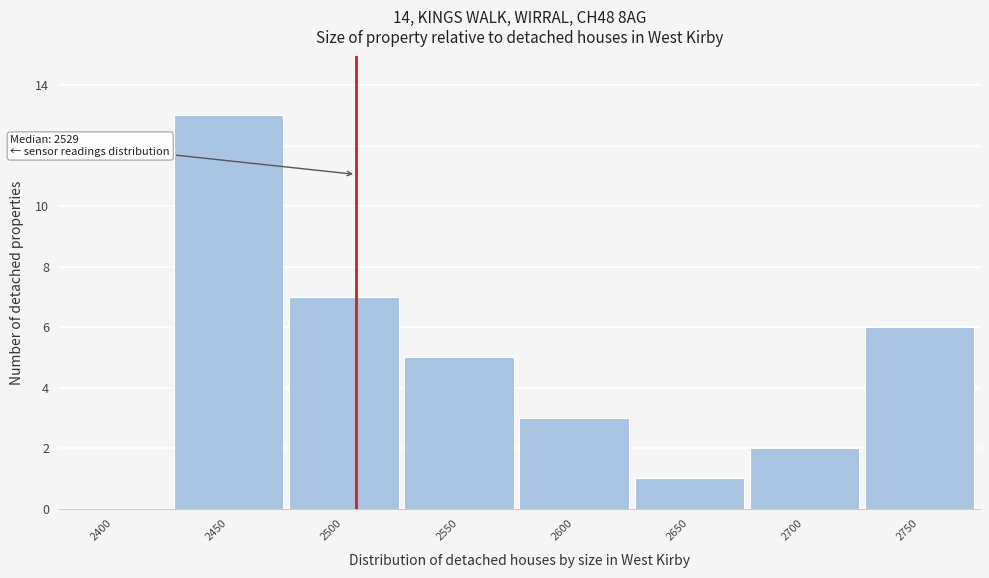

Reading left to right, list all the values displayed in this chart.

2400=0	2450=13	2500=7	2550=5	2600=3	2650=1	2700=2	2750=6